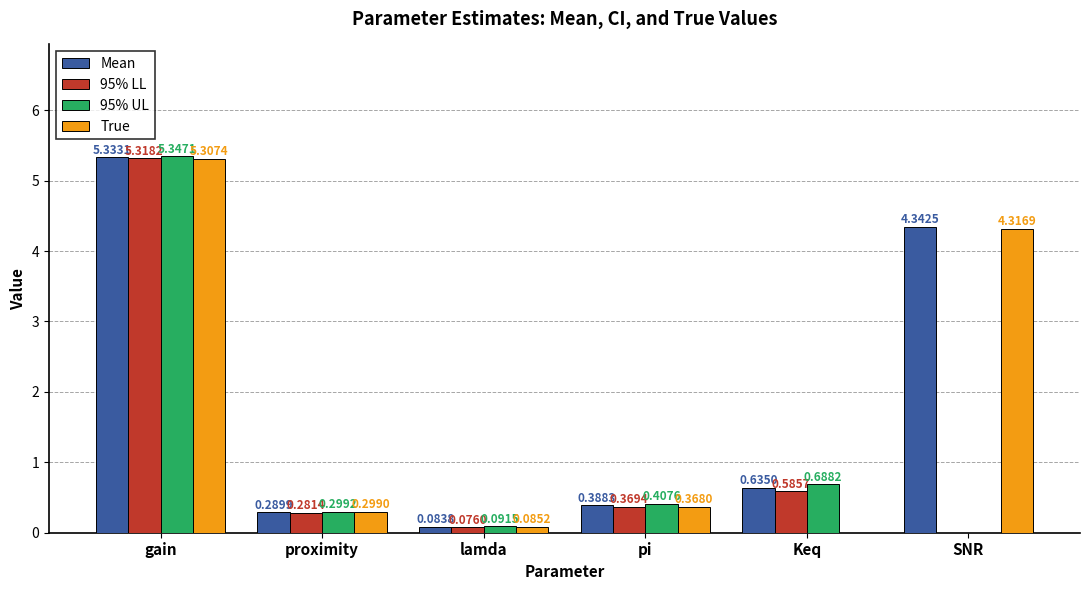

Where is 95% LL nearest to the value 2?

Keq